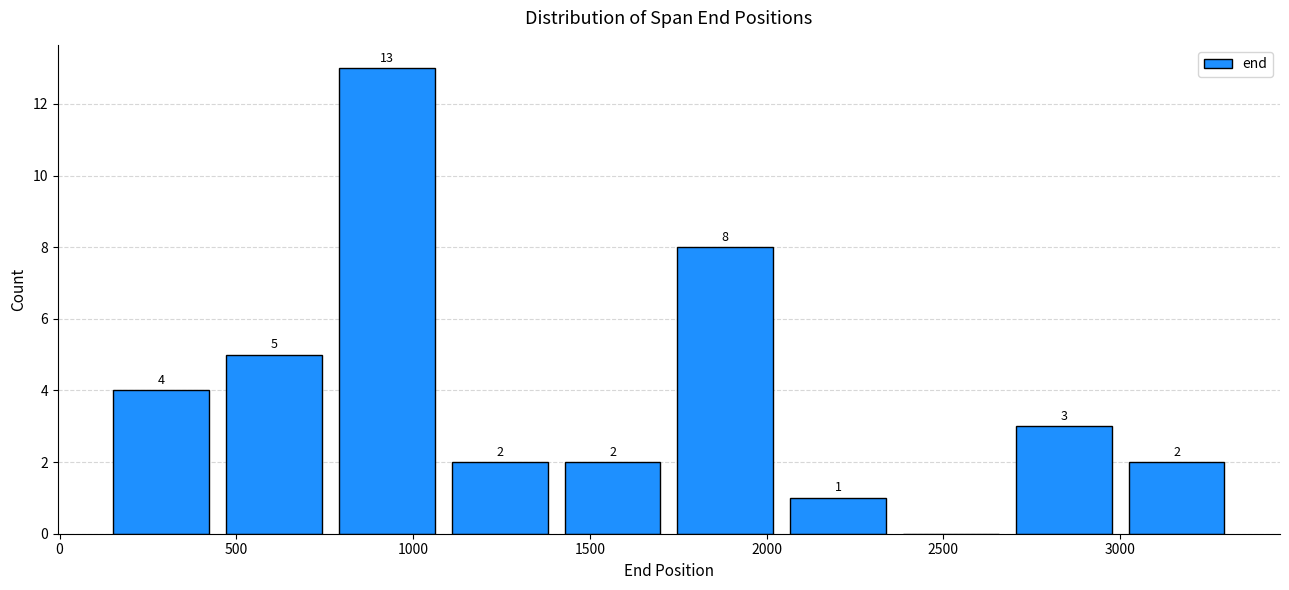

Which range on the x-axis has the tallest bar?

750 to 1100